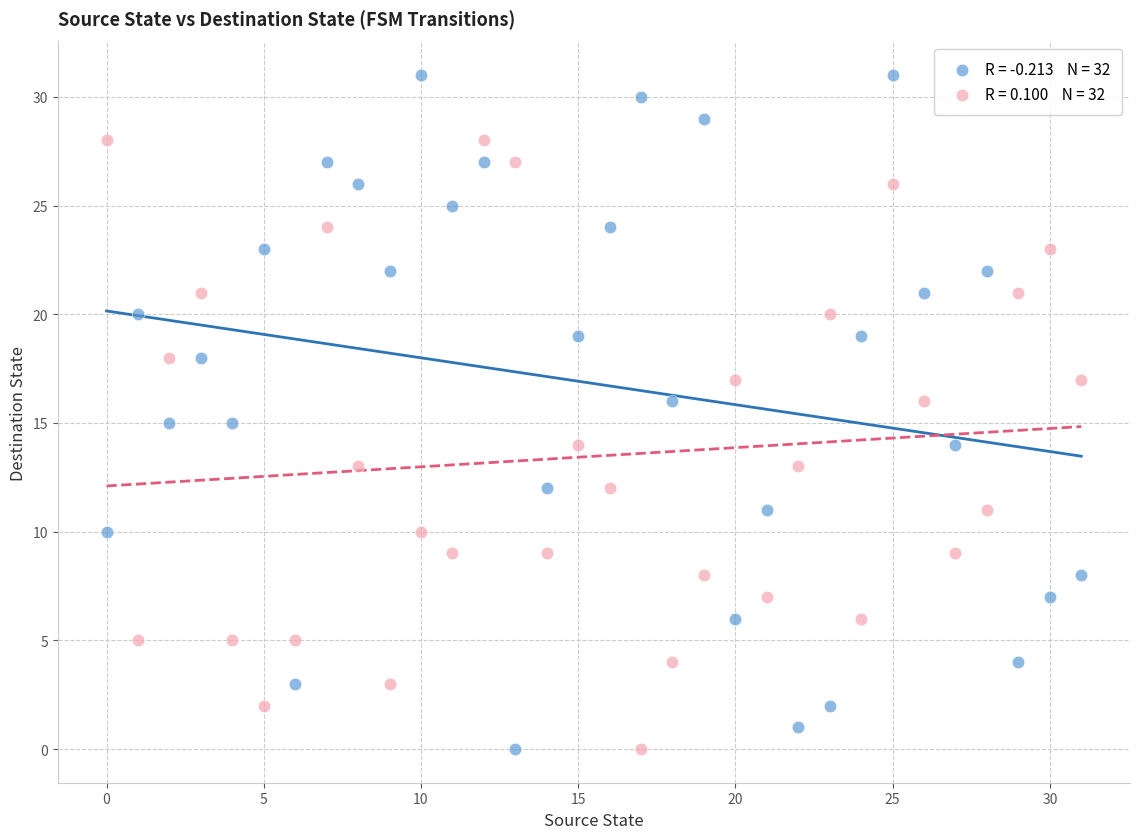

Across all data points, what is the range of Y values (max minus min)?

31